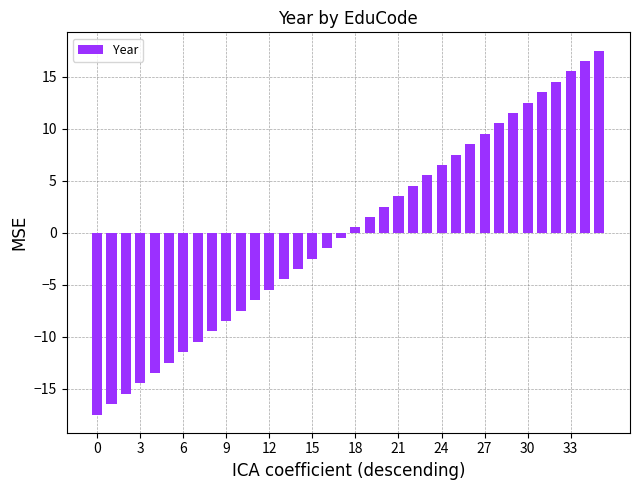

How many values are below 0?

18